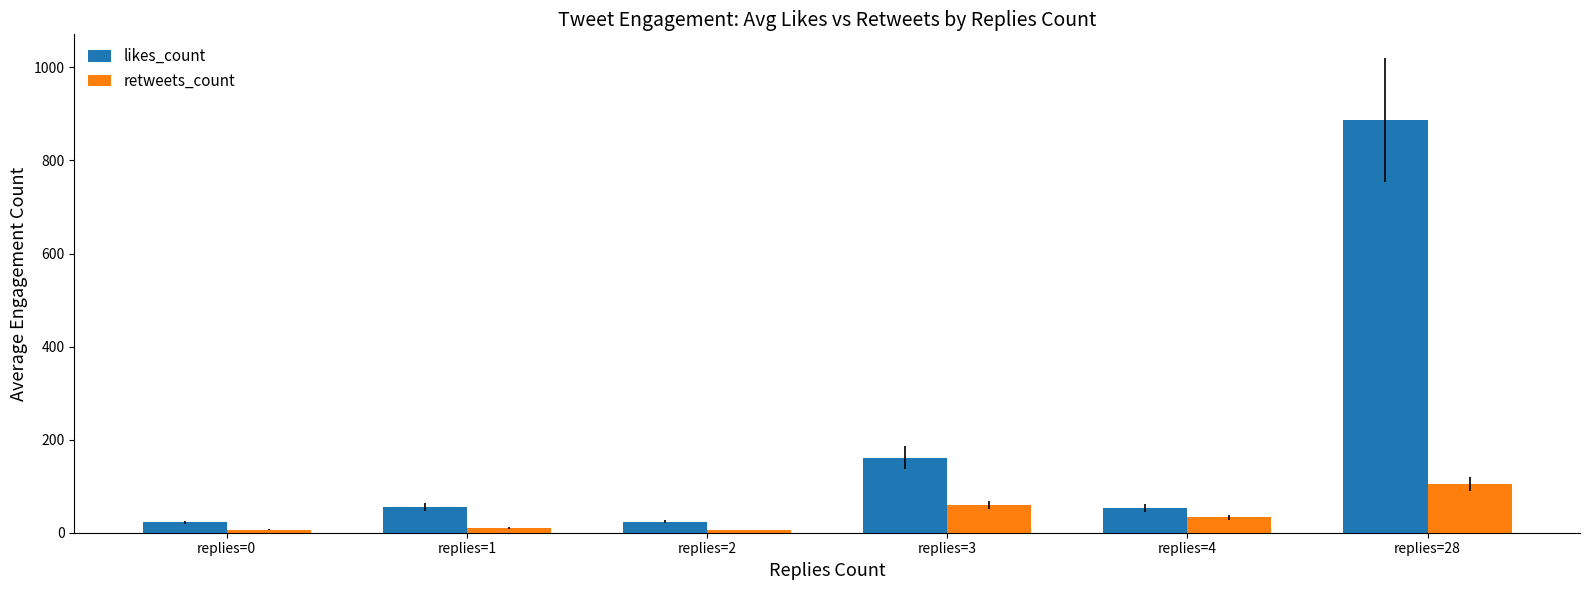

How many data points in retweets_count are less than 33?

3